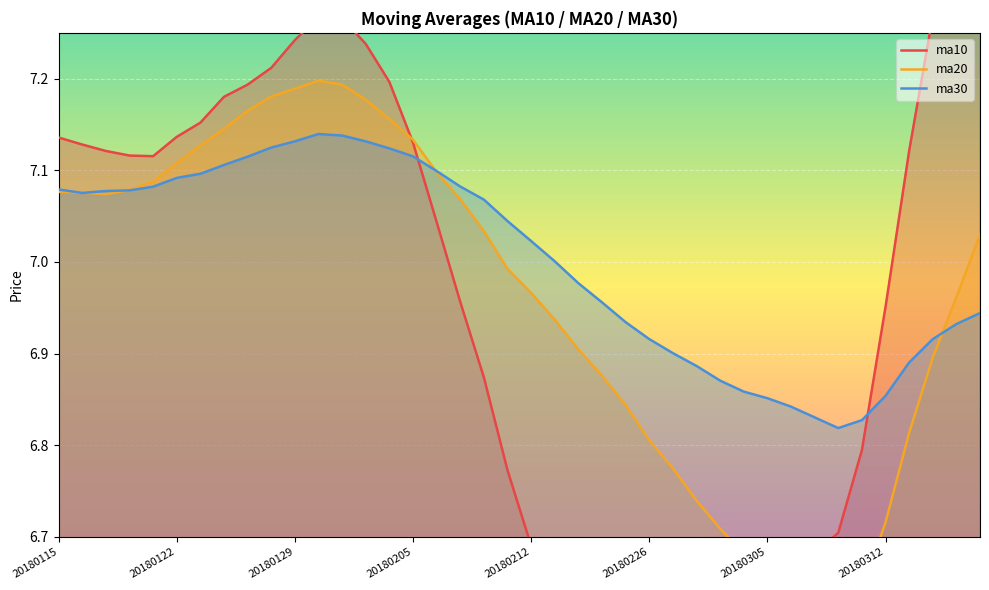

What is the difference between the maximum and minimum values in the ma30 series?

0.3